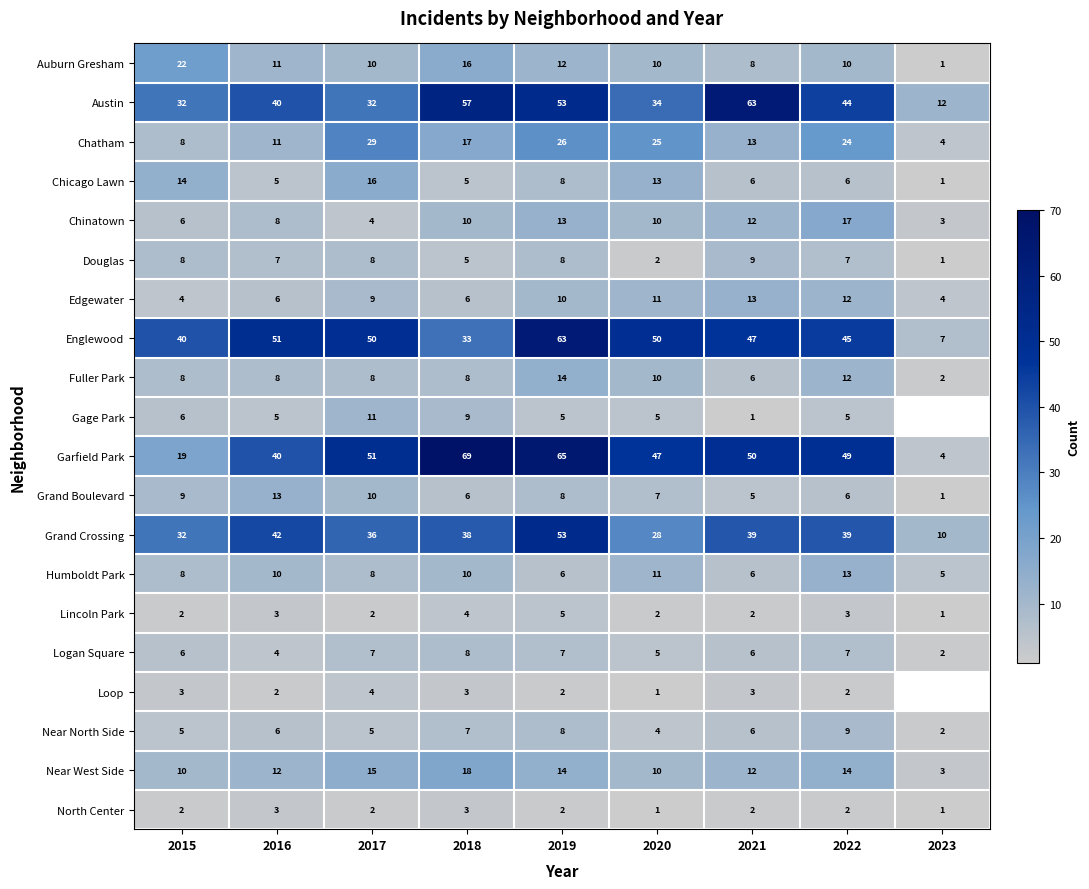

The Grand Boulevard series shows 8.9 at 2022. True or false?

False